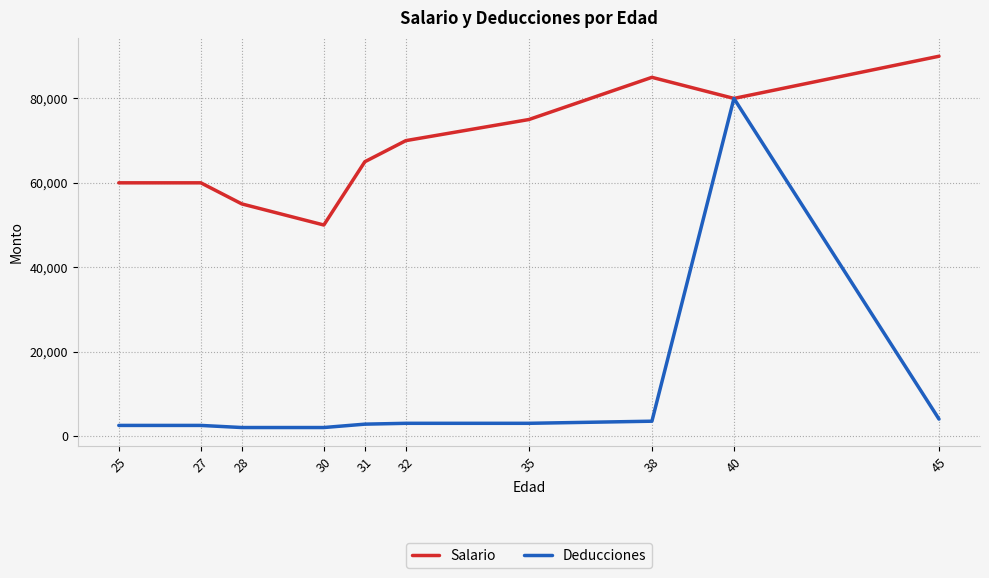

Is the value of Salario at 31 greater than the value of Deducciones at 45?

Yes